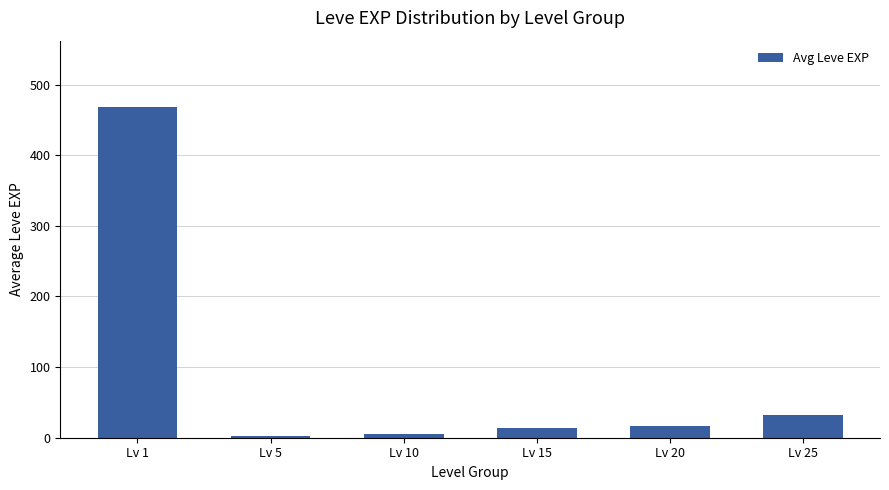

What is the maximum value shown in the chart?

468.5